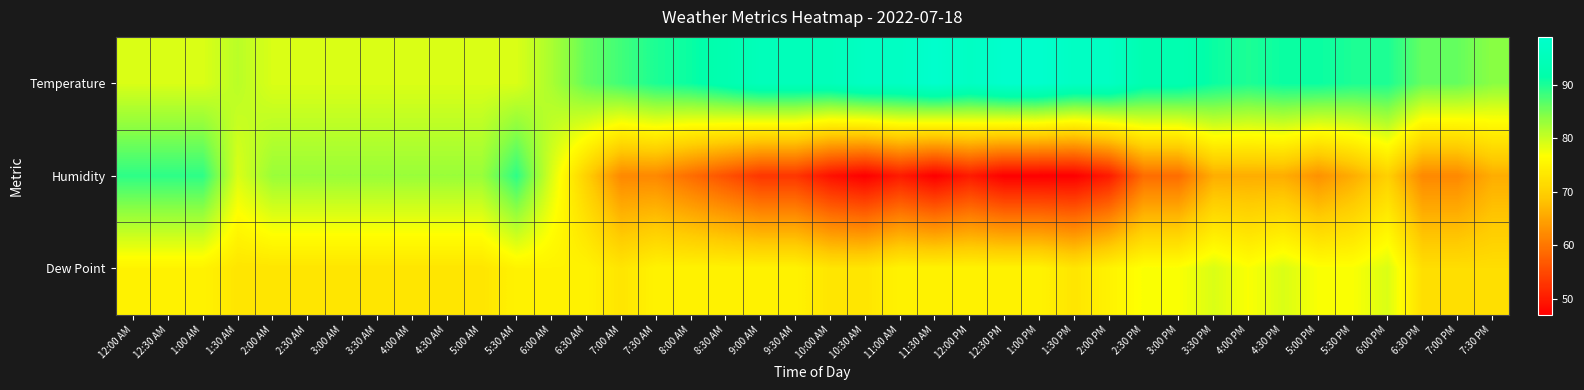

Which series has the largest range (max minus min)?

Humidity